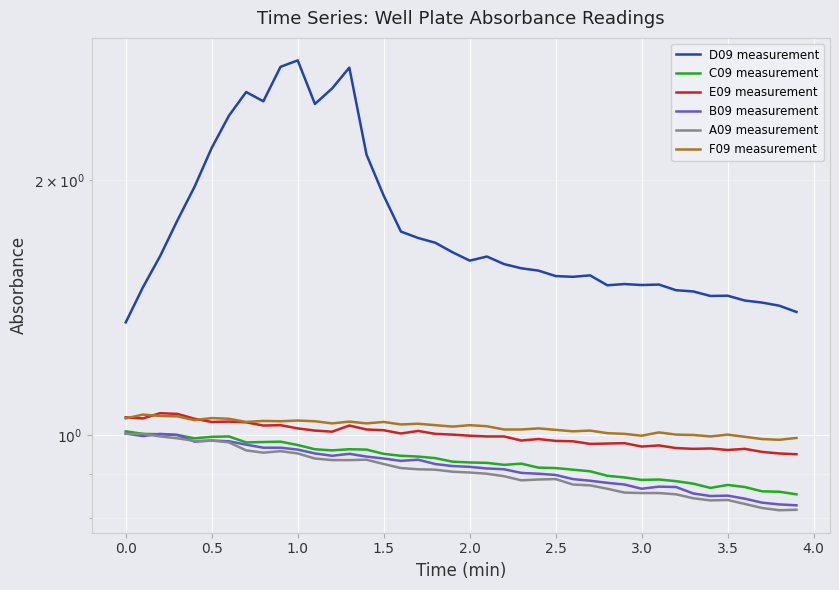

Is it true that C09 measurement equals 0.3 at 39?

False